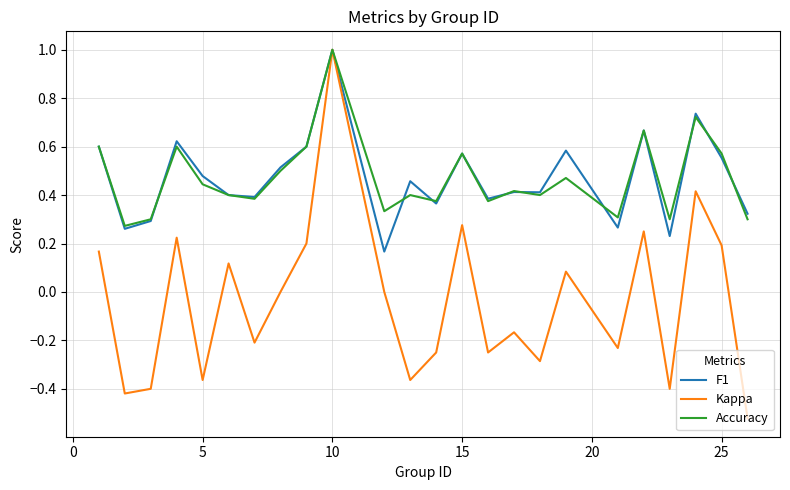

What is the highest value of the Kappa series?

1.0